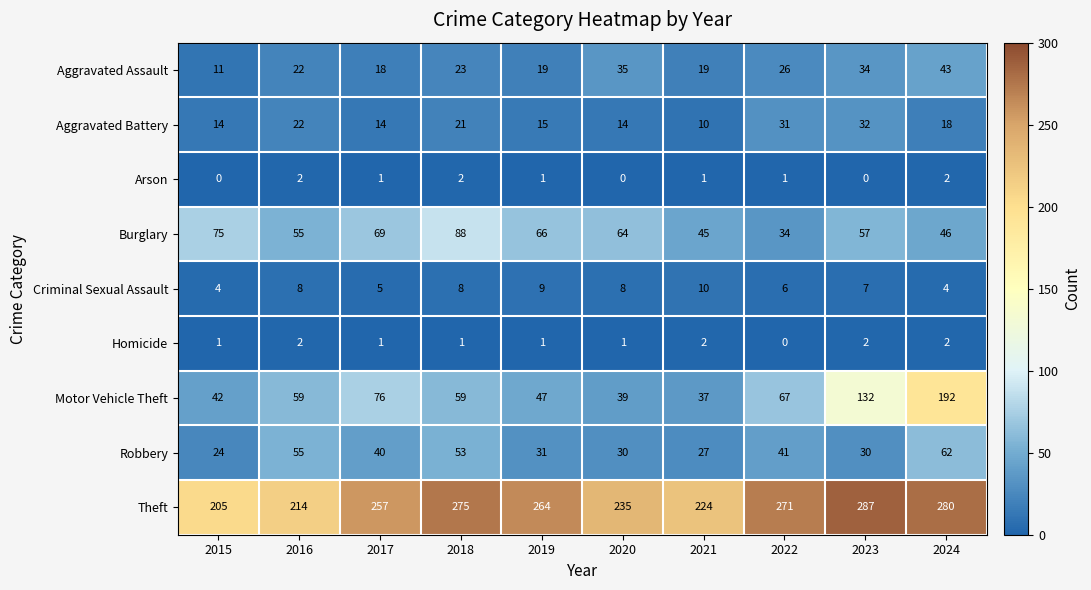

What is the maximum value for Theft?

287